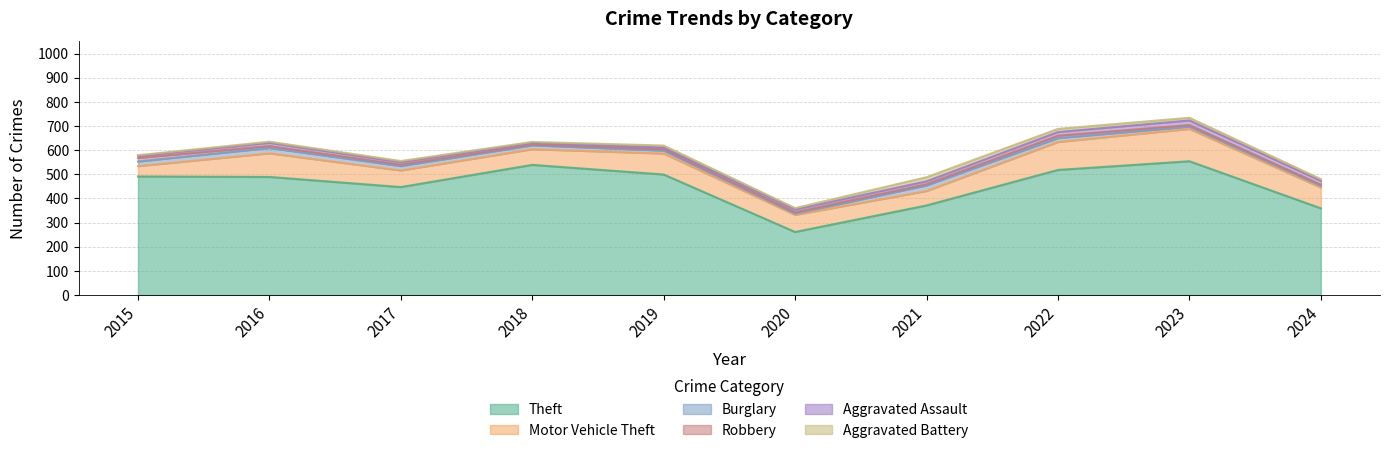

What is the average value of the Aggravated Assault series?

12